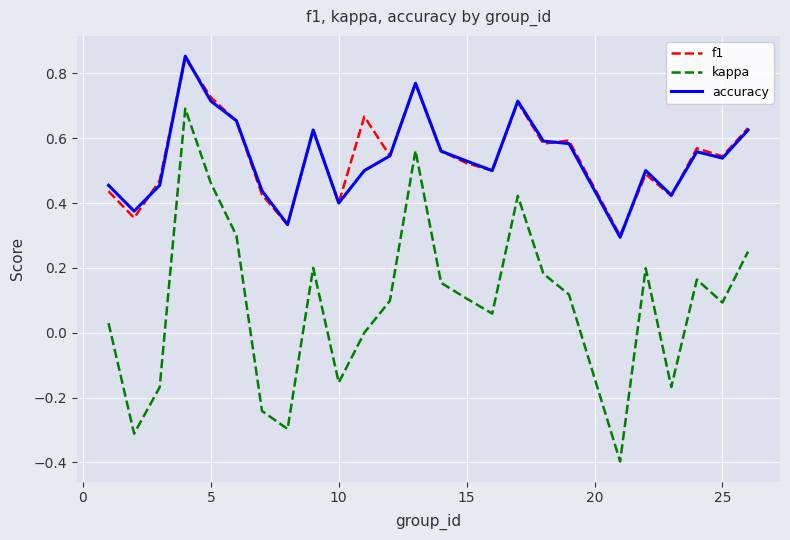

True or false: kappa and accuracy cross at least once.

False